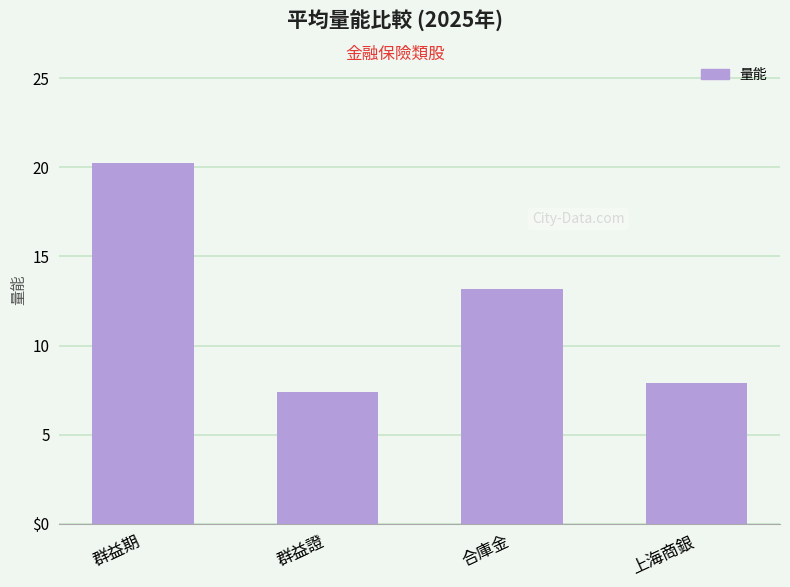

Are the bars horizontal?

No